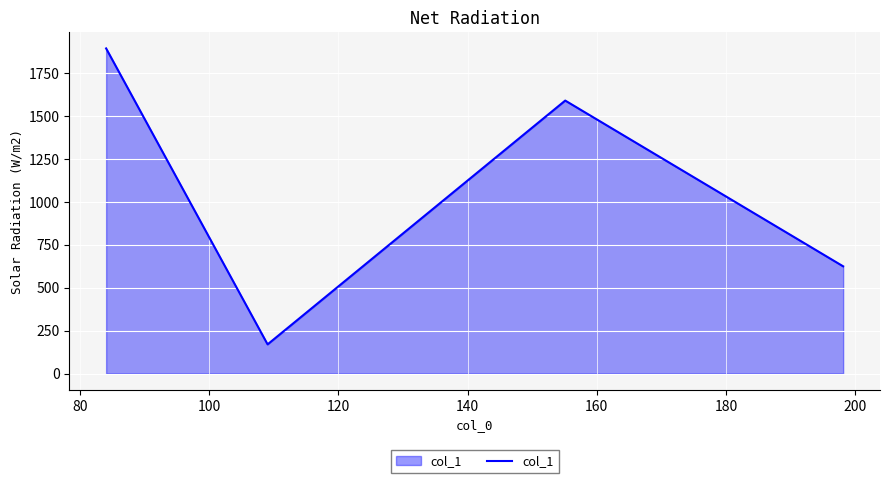

What is the greatest value displayed?

1893.6